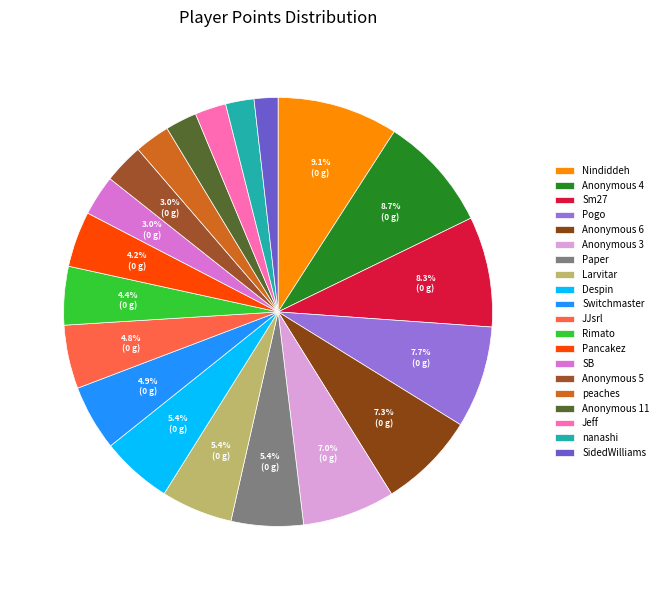

How many segments does this pie chart have?

20